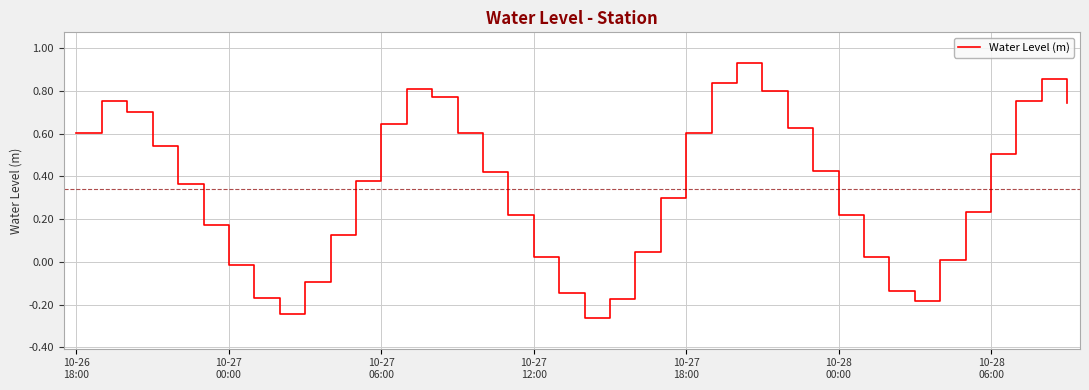

What is the average value?

0.3